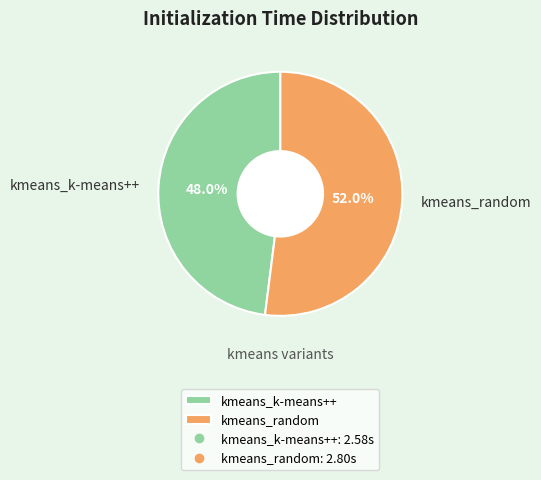

Combined, do kmeans_k-means++ and kmeans_random account for over 50%?

Yes